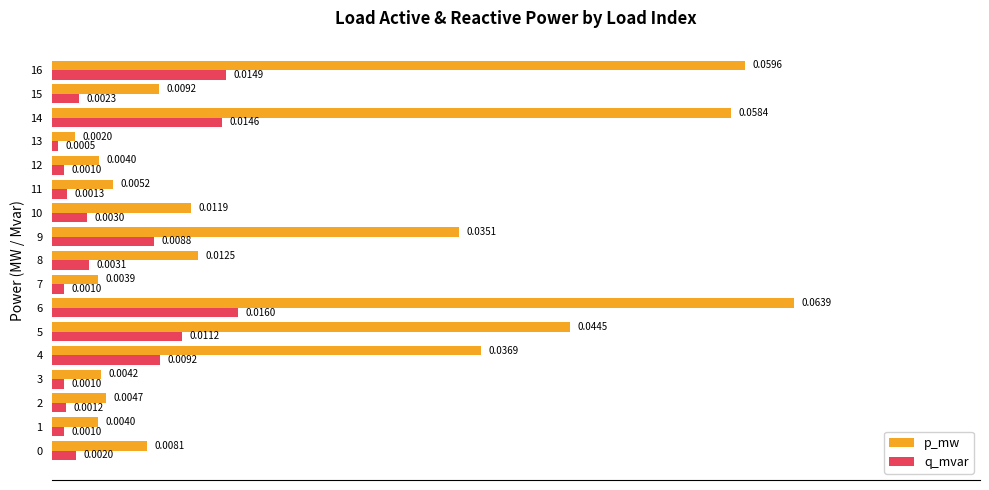

At how many categories does at least one series exceed 0?

17